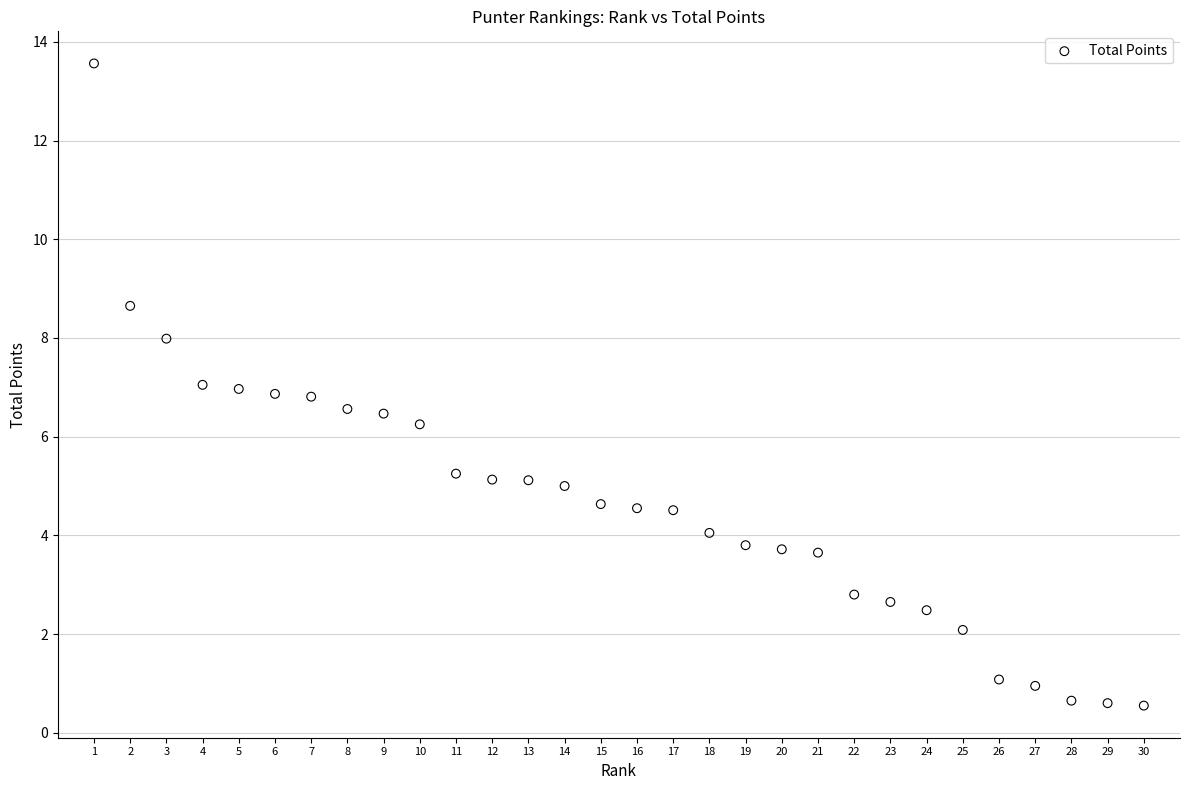

What is the range of X values (max minus min)?

29.0